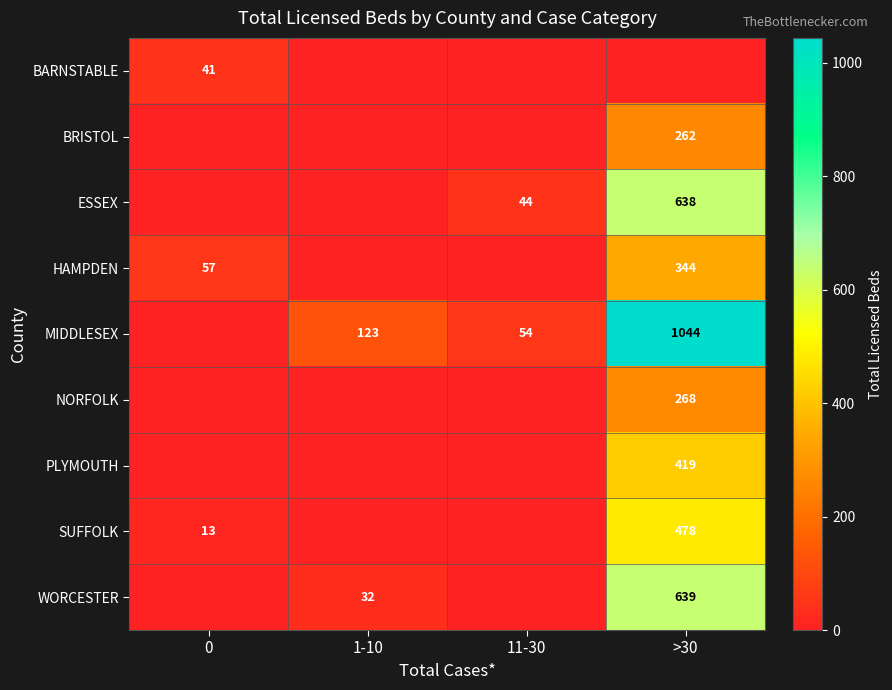

What is the difference between the maximum and minimum values in the WORCESTER series?

639